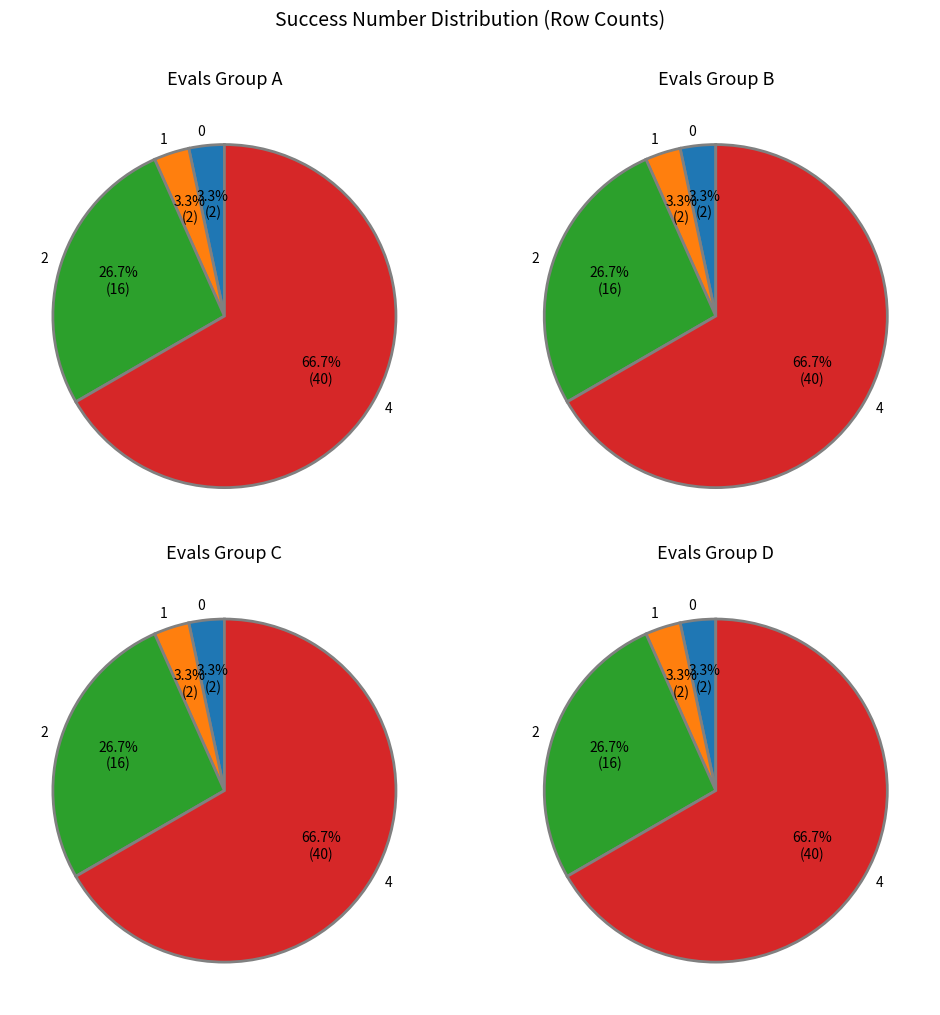

To the nearest percent, what percentage of the pie is 0?

3%